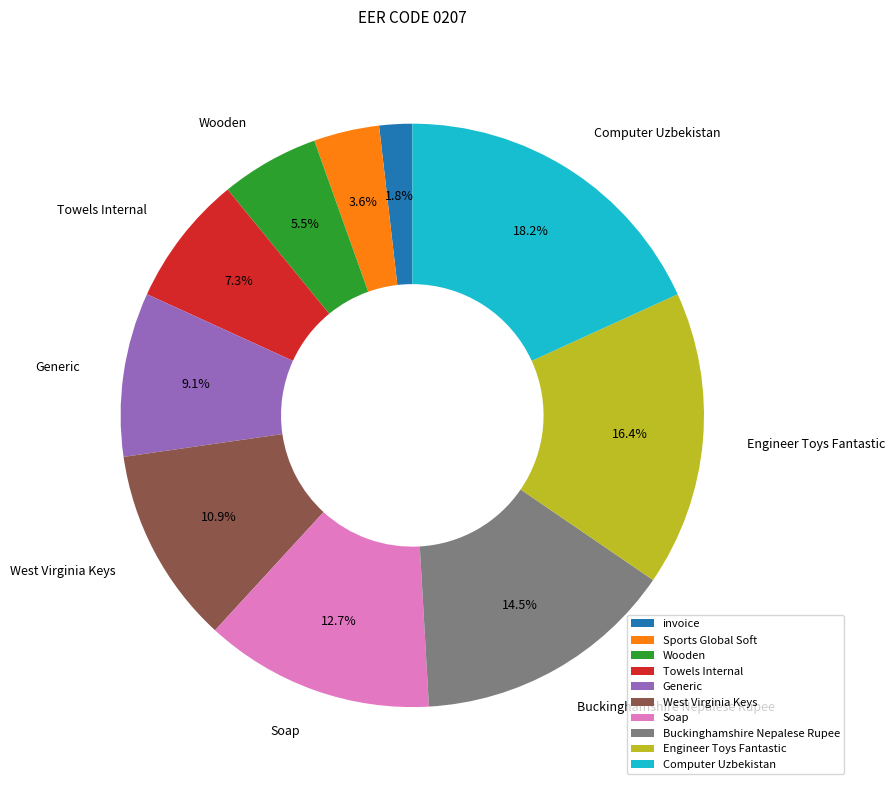

Rank the categories by value from lowest to highest.

invoice, Sports Global Soft, Wooden, Towels Internal, Generic, West Virginia Keys, Soap, Buckinghamshire Nepalese Rupee, Engineer Toys Fantastic, Computer Uzbekistan